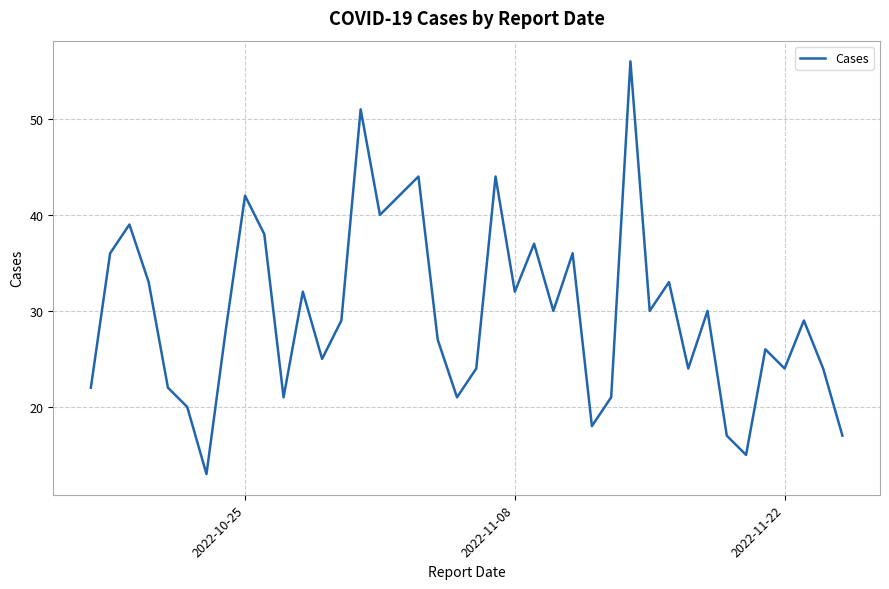

What is the difference between the maximum and minimum values?

43